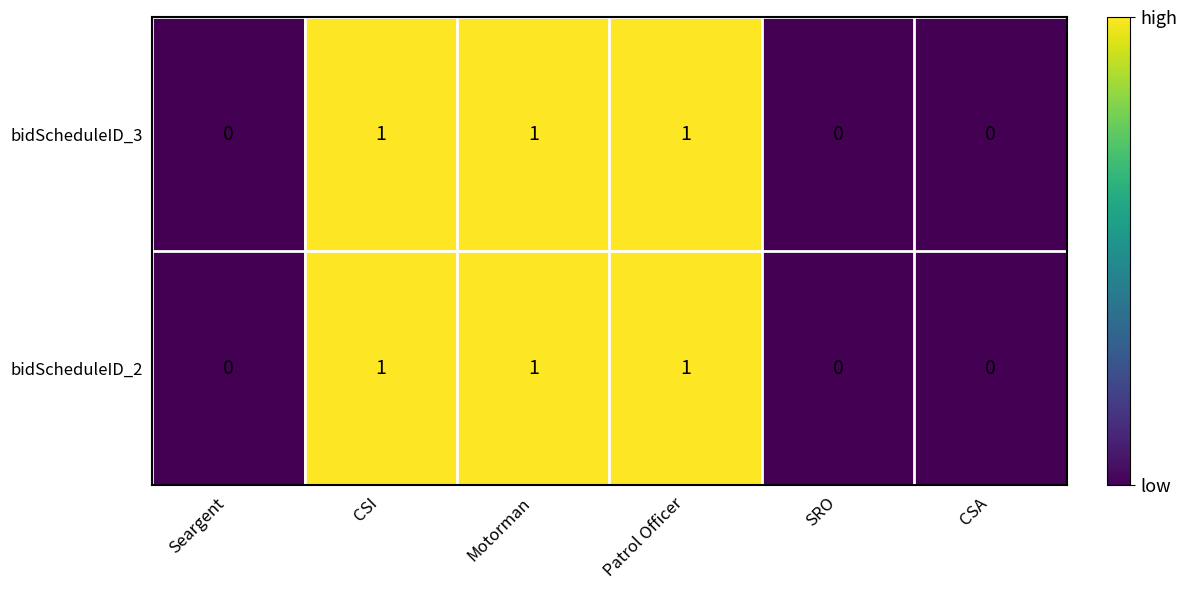

The bidScheduleID_3 series shows 1 at CSA. True or false?

False